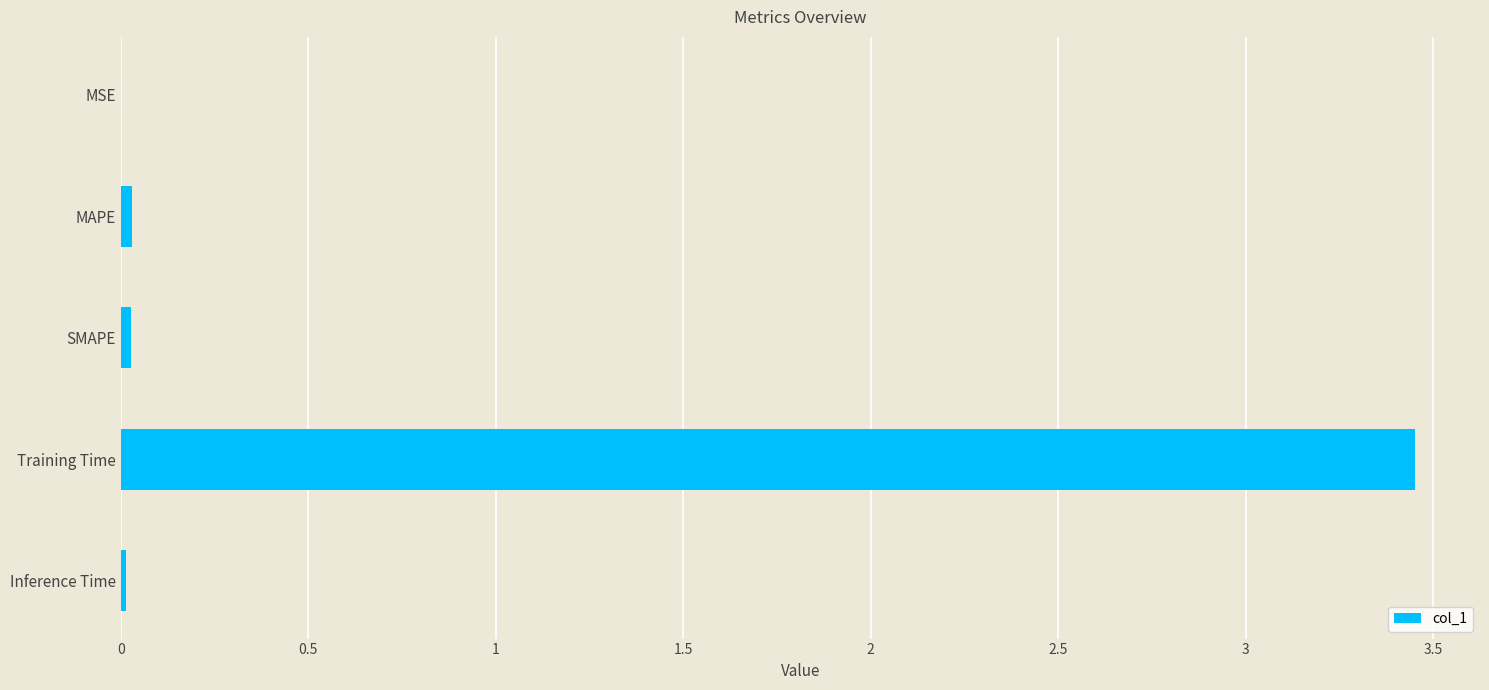

Which category has the highest value across all series?

Training Time